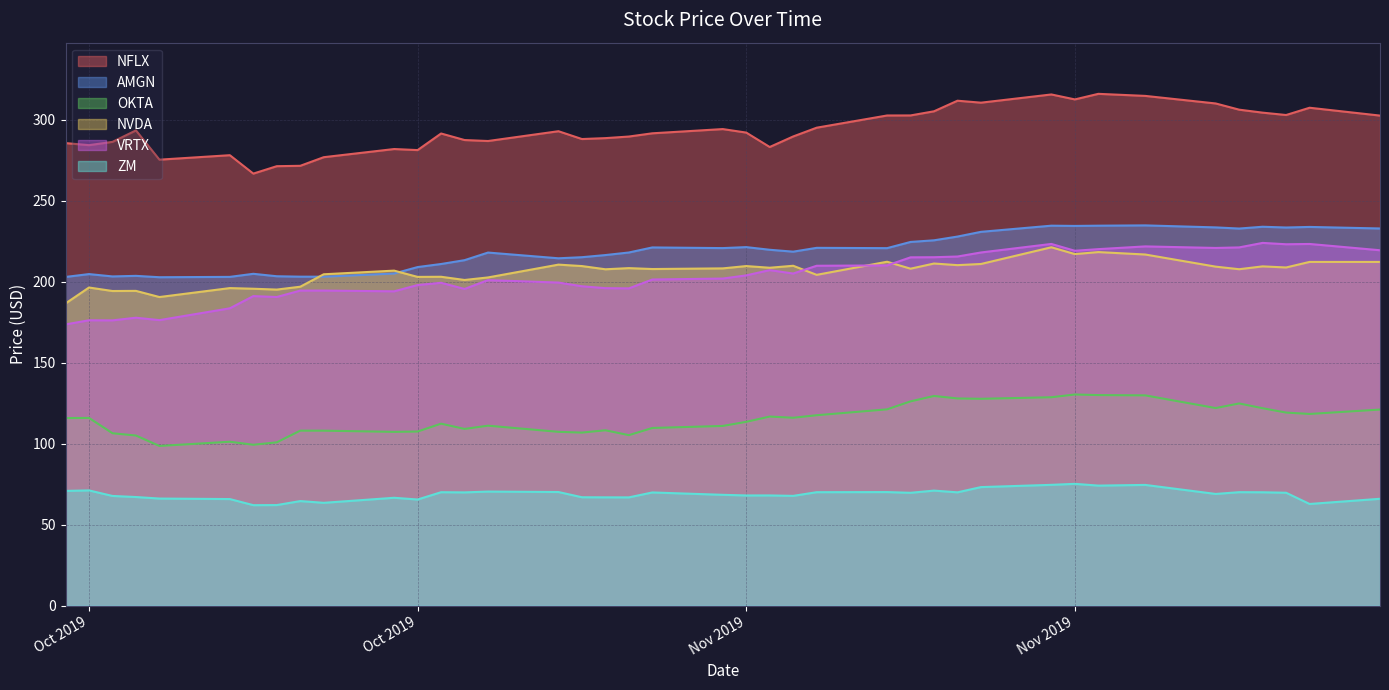

What are all the series names shown in the legend?

NFLX, AMGN, OKTA, NVDA, VRTX, ZM